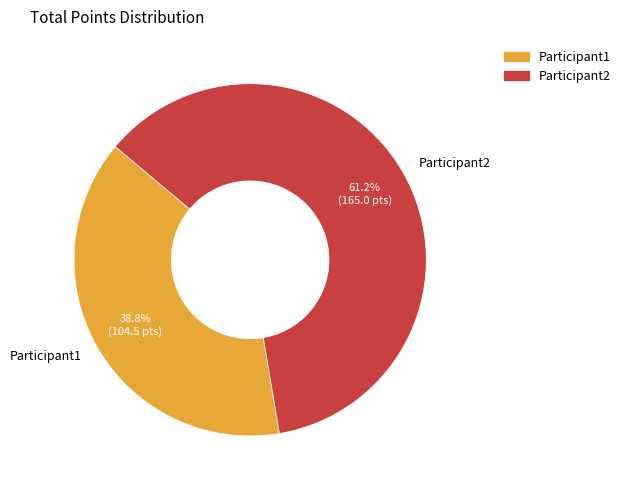

Which category has the smallest portion of the pie?

Participant1